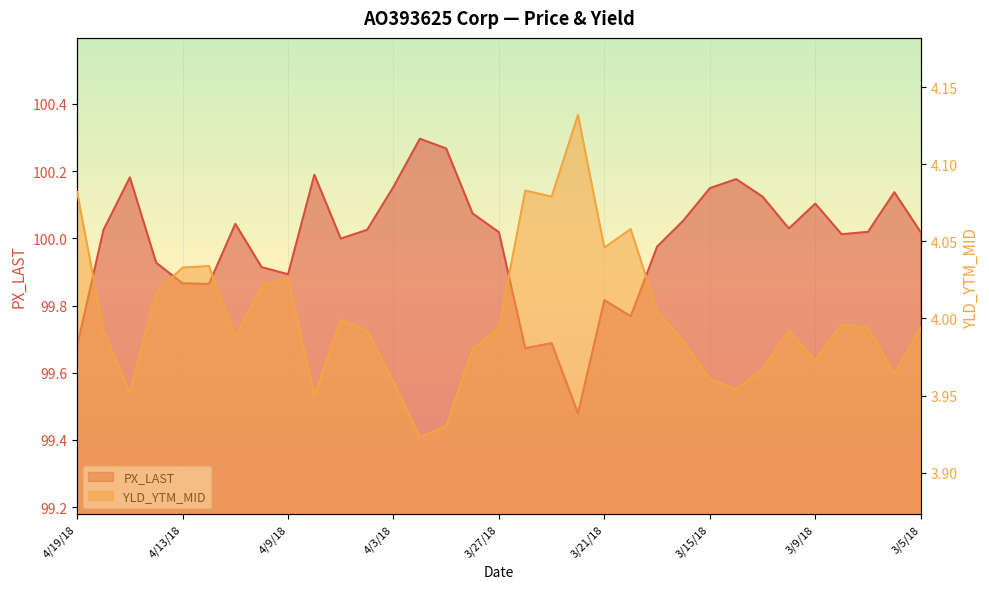

The value of YLD_YTM_MID at 3/27/18 is 4.0. True or false?

True